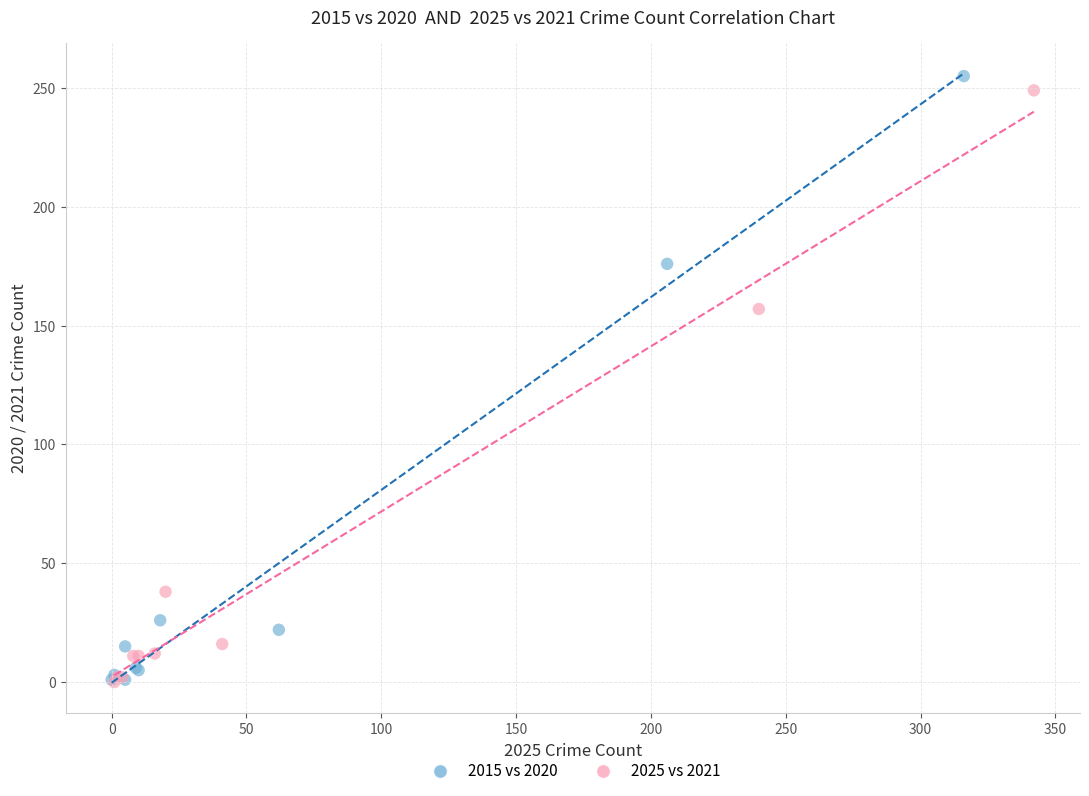

Which series has the largest Y range (max minus min)?

2015 vs 2020